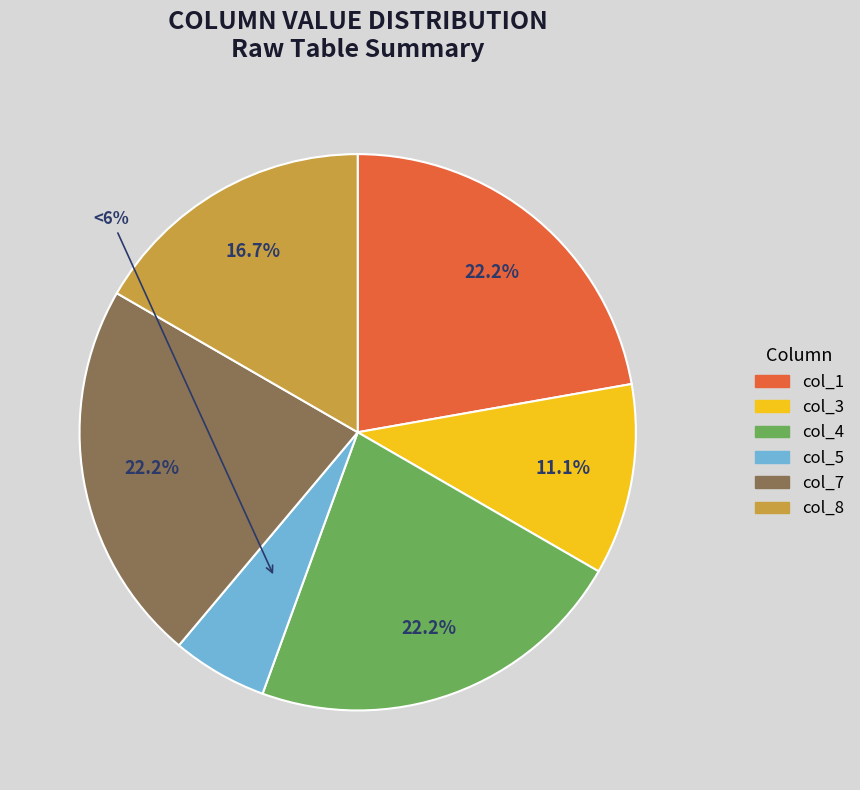

Does col_4 represent more than half of the total?

No